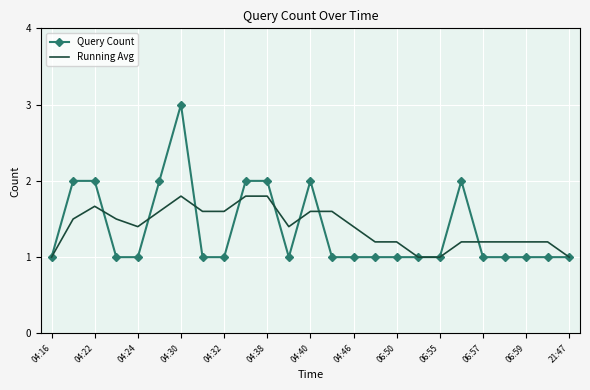

Which series has the largest range (max minus min)?

Query Count